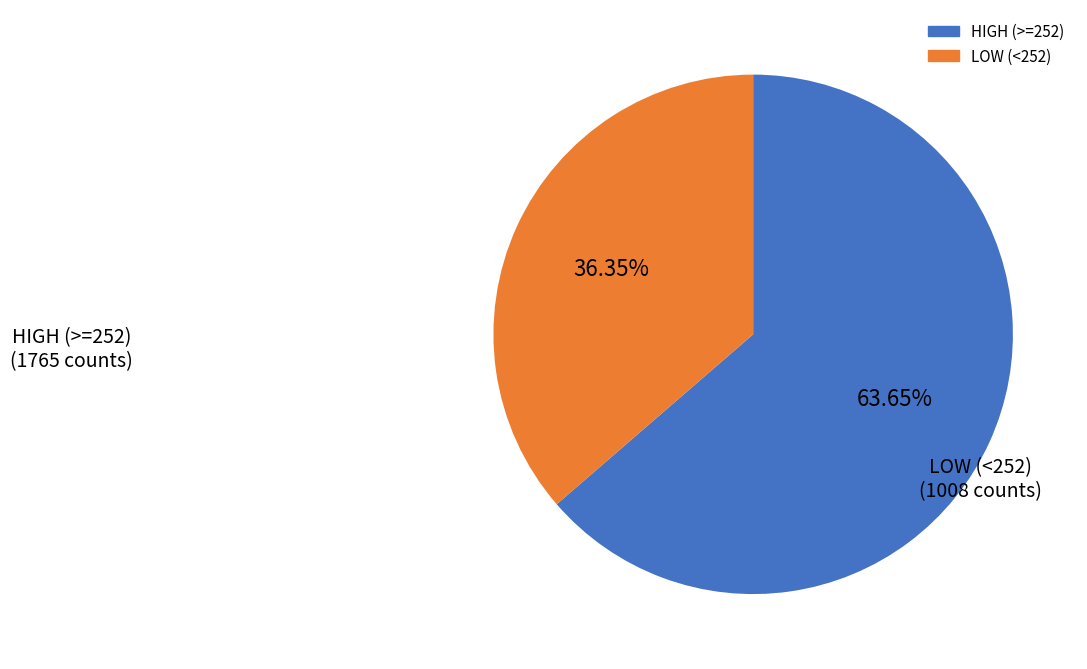

Does any single category account for the majority?

Yes